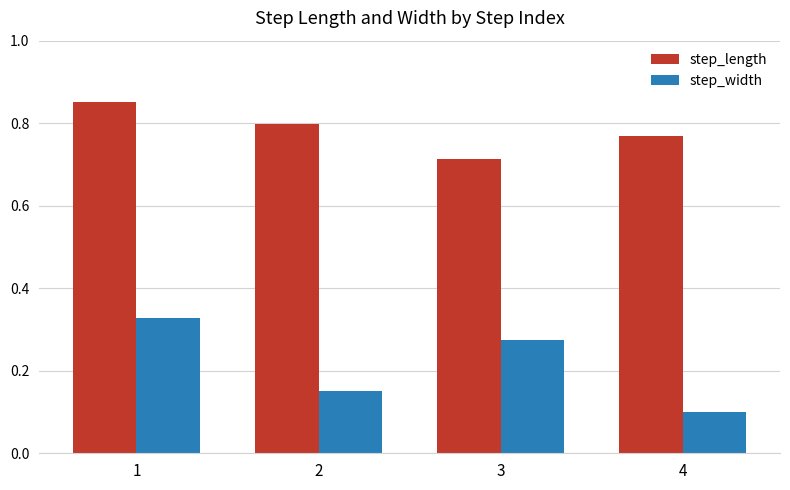

What is the sum of the step_width values at 1 and 2?

0.5